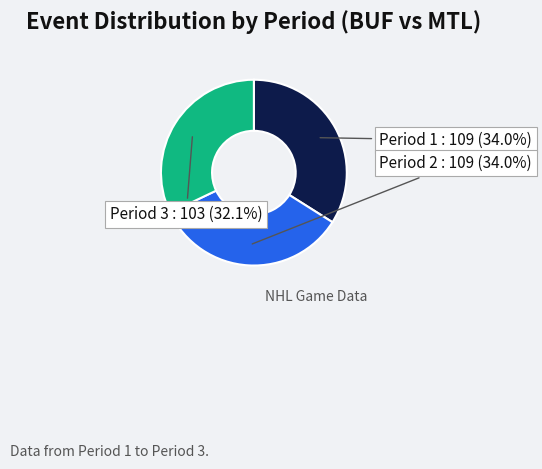

To the nearest percent, what is the average slice percentage?

33%